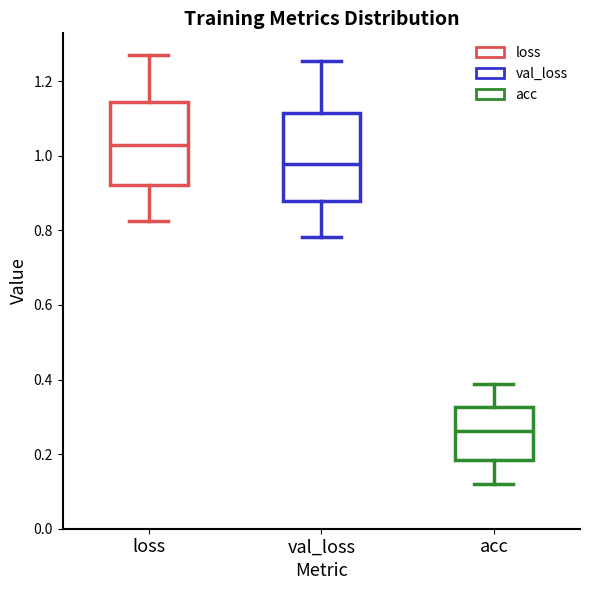

Where is the upper edge of the box for loss on the y-axis? The values are not printed on the chart, so give them approximately, as read against the axis.

1.14